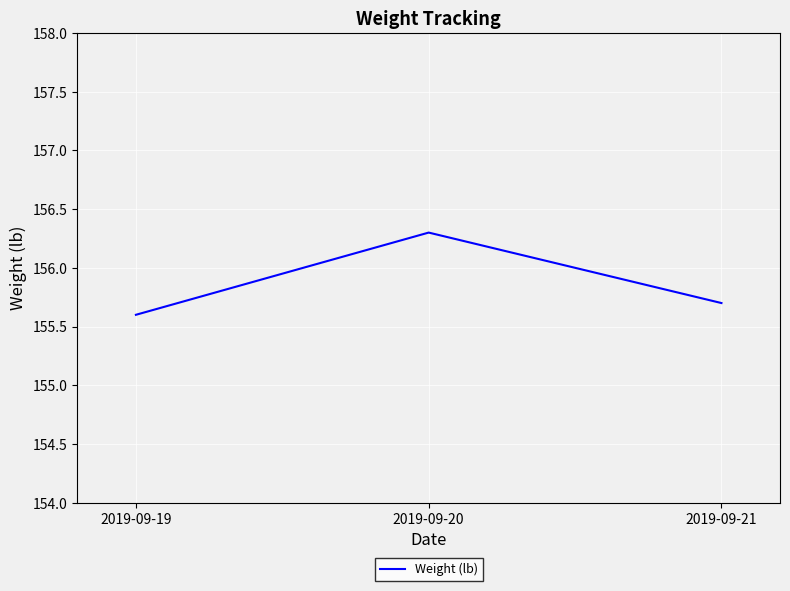

Rank the categories by value from lowest to highest.

2019-09-19, 2019-09-21, 2019-09-20